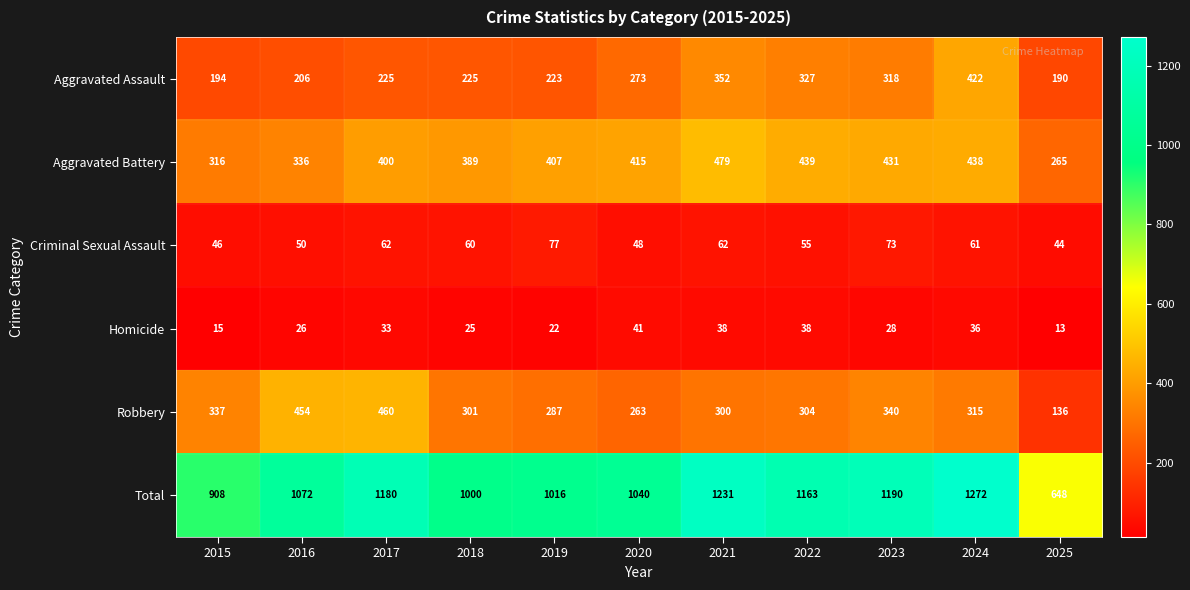

Read the Aggravated Battery value at 2019.

407